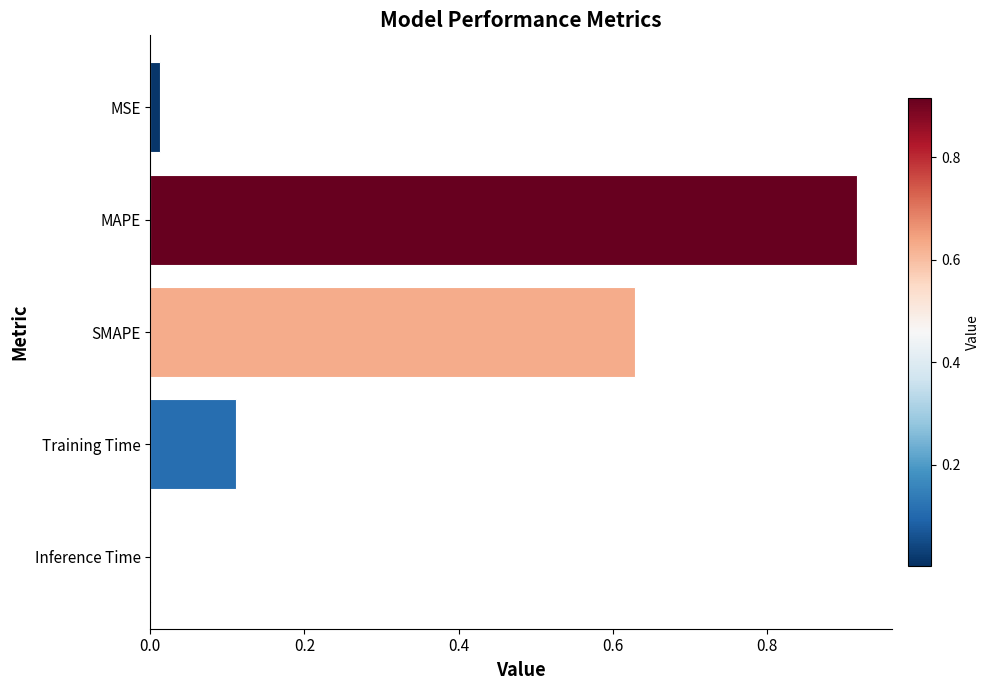

The chart shows a value of 0.0 at Inference Time. True or false?

True